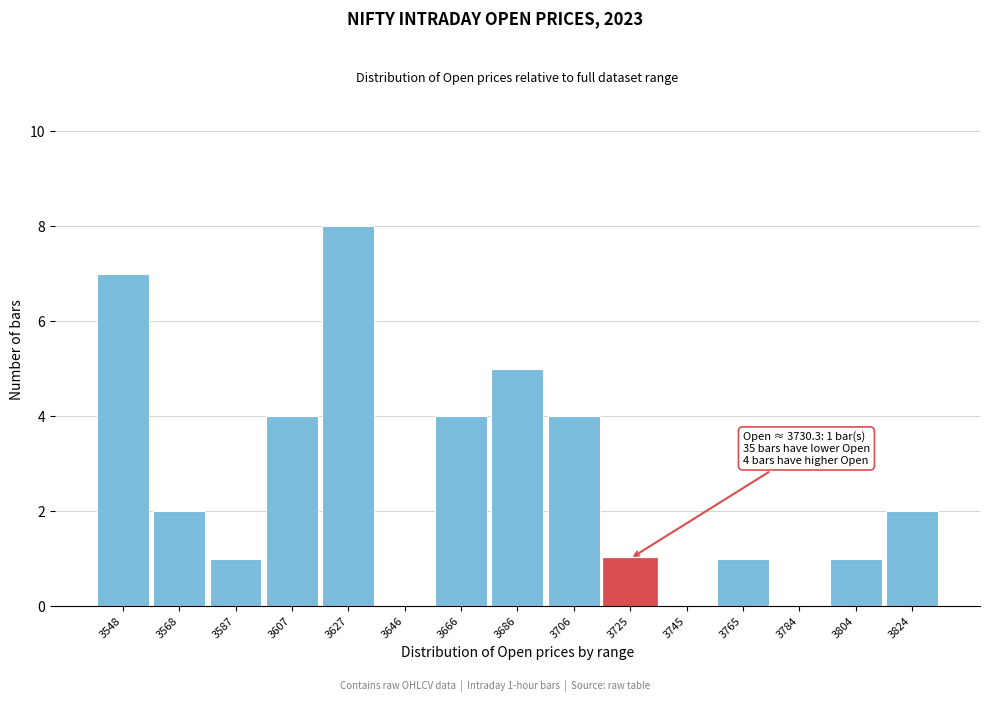

Reading left to right, what are all the values shown in this chart?

3548=7	3568=2	3587=1	3607=4	3627=8	3646=0	3666=4	3686=5	3706=4	3725=1	3745=0	3765=1	3784=0	3804=1	3824=2